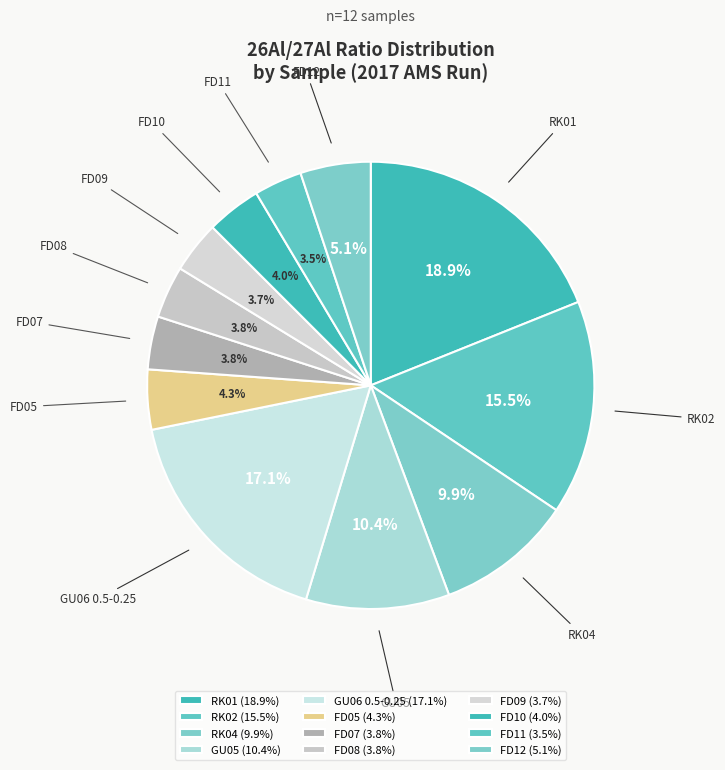

Which has a higher value, RK02 or FD05?

RK02